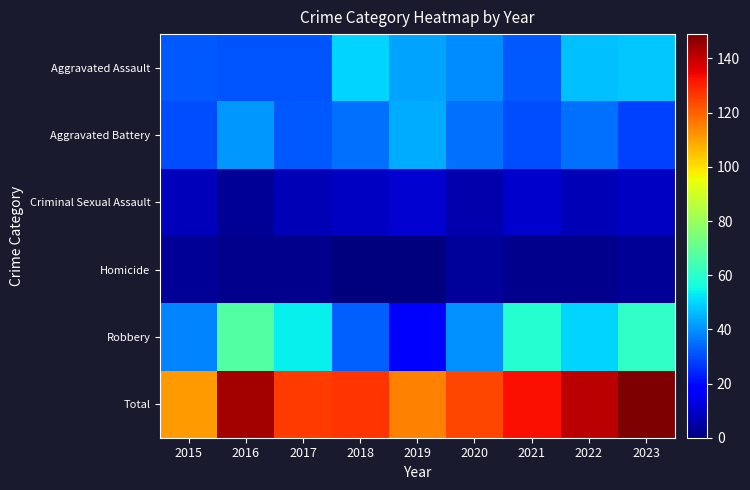

Reading right to left, what are all the values shown in this chart?

Aggravated Assault: 2023=48	2022=47	2021=32	2020=39	2019=43	2018=50	2017=31	2016=31	2015=32
Aggravated Battery: 2023=28	2022=35	2021=30	2020=35	2019=44	2018=35	2017=32	2016=41	2015=30
Criminal Sexual Assault: 2023=9	2022=7	2021=10	2020=6	2019=11	2018=9	2017=7	2016=3	2015=8
Homicide: 2023=3	2022=2	2021=2	2020=4	2019=0	2018=0	2017=2	2016=2	2015=3
Robbery: 2023=61	2022=50	2021=59	2020=40	2019=17	2018=33	2017=54	2016=67	2015=38
Total: 2023=149	2022=141	2021=133	2020=124	2019=115	2018=127	2017=126	2016=144	2015=111